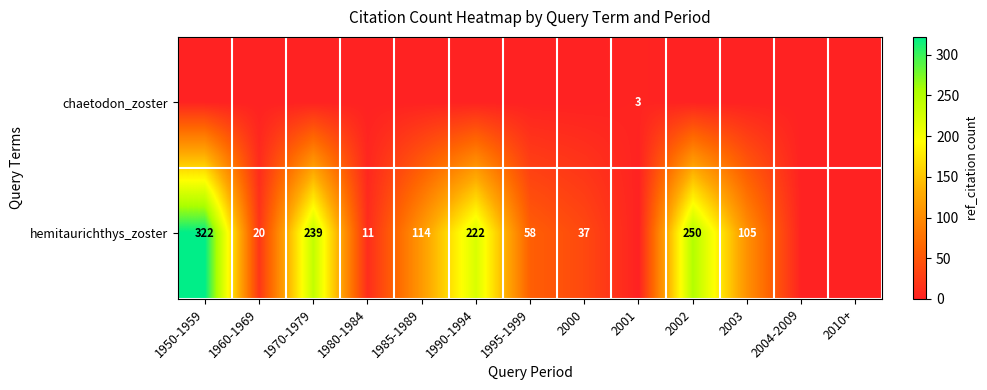

What is the total value across all series at 2002?

250